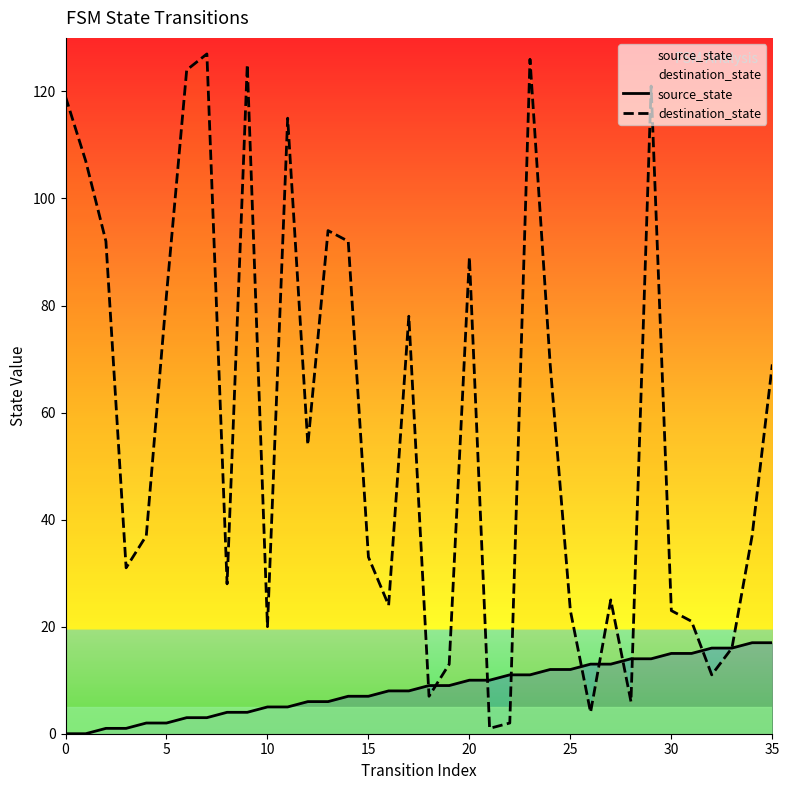

Which series has the widest spread of values?

destination_state